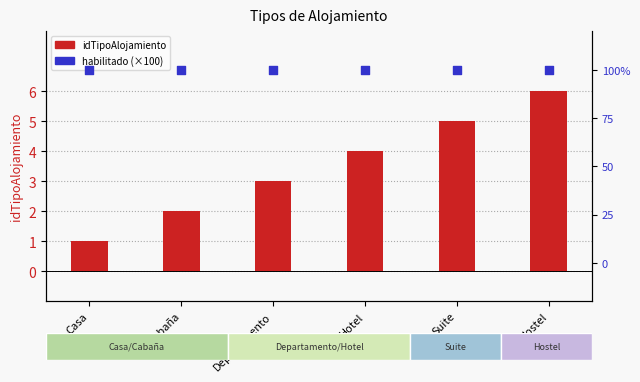

At which category is the sum across all series the highest?

Hostel